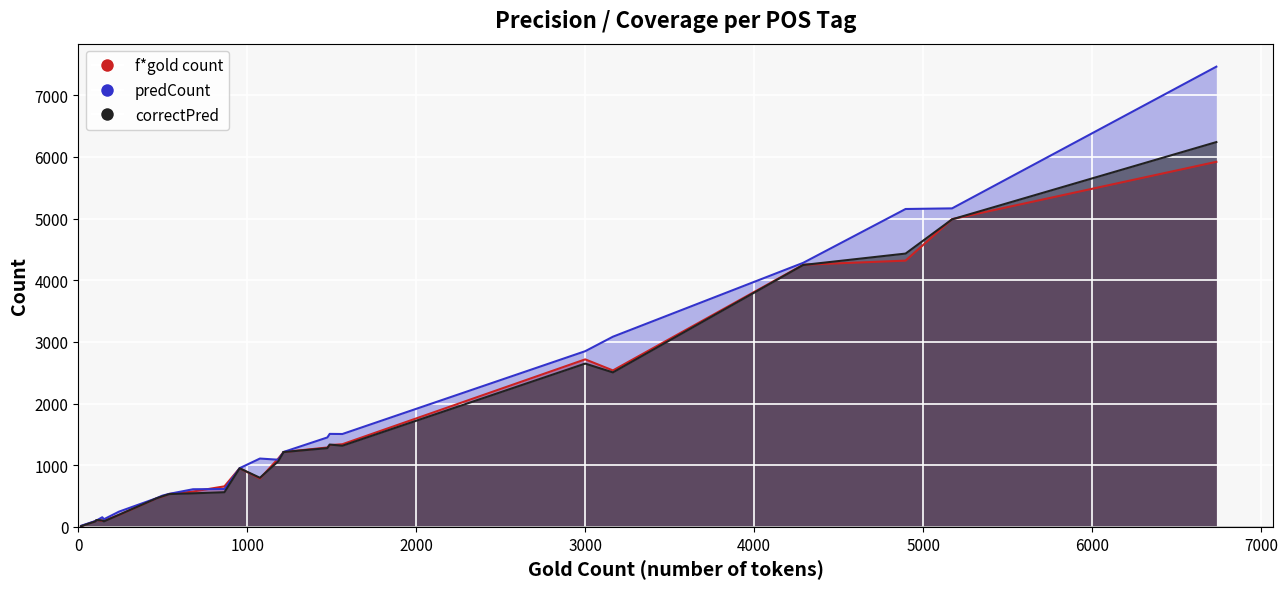

In f*gold count, how many points are lower than both neighbors (excluding endpoints)?

7